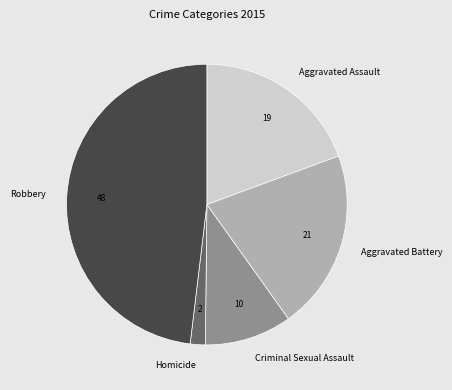

Which category has the smallest portion of the pie?

Homicide